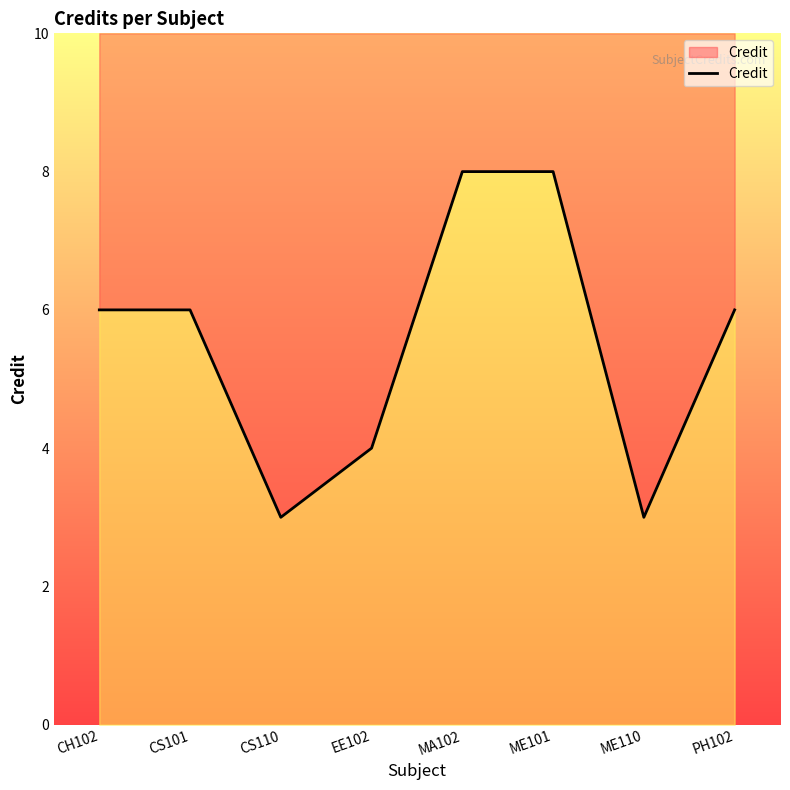

List the labels in order of value, smallest first.

CS110, ME110, EE102, CH102, CS101, PH102, MA102, ME101